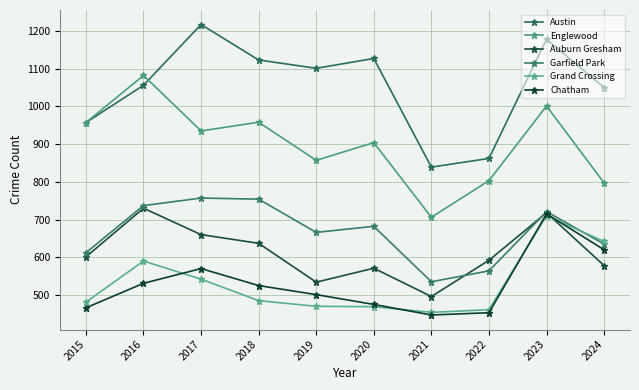

What is the minimum value shown in the chart?

447